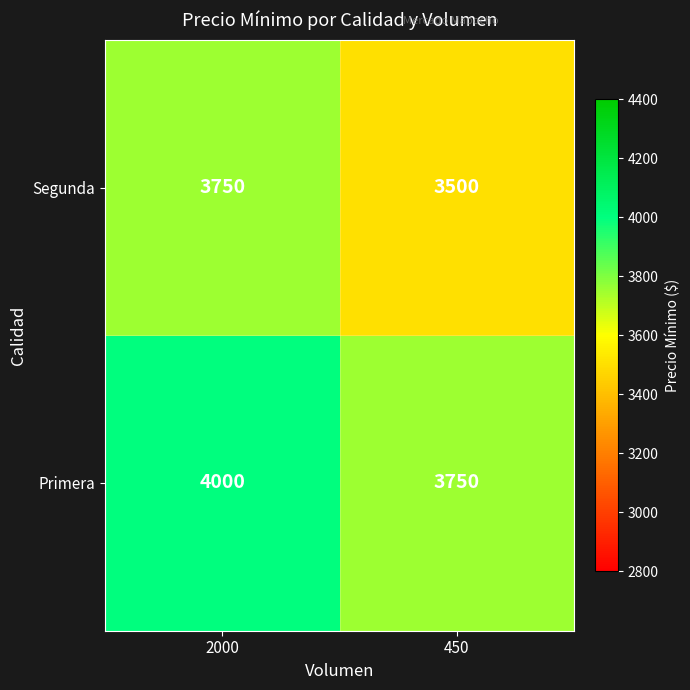

True or false: Primera has a value of 5605 at 2000.

False